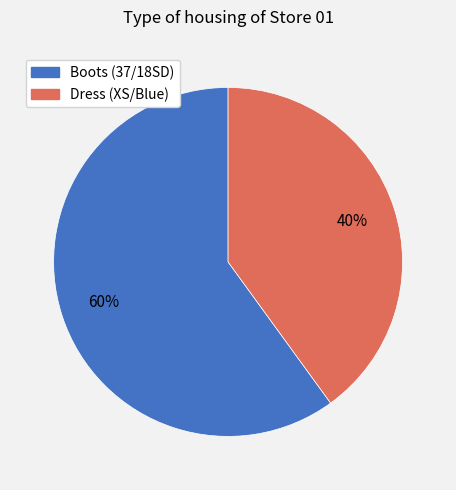

Count the number of slices in the pie.

2